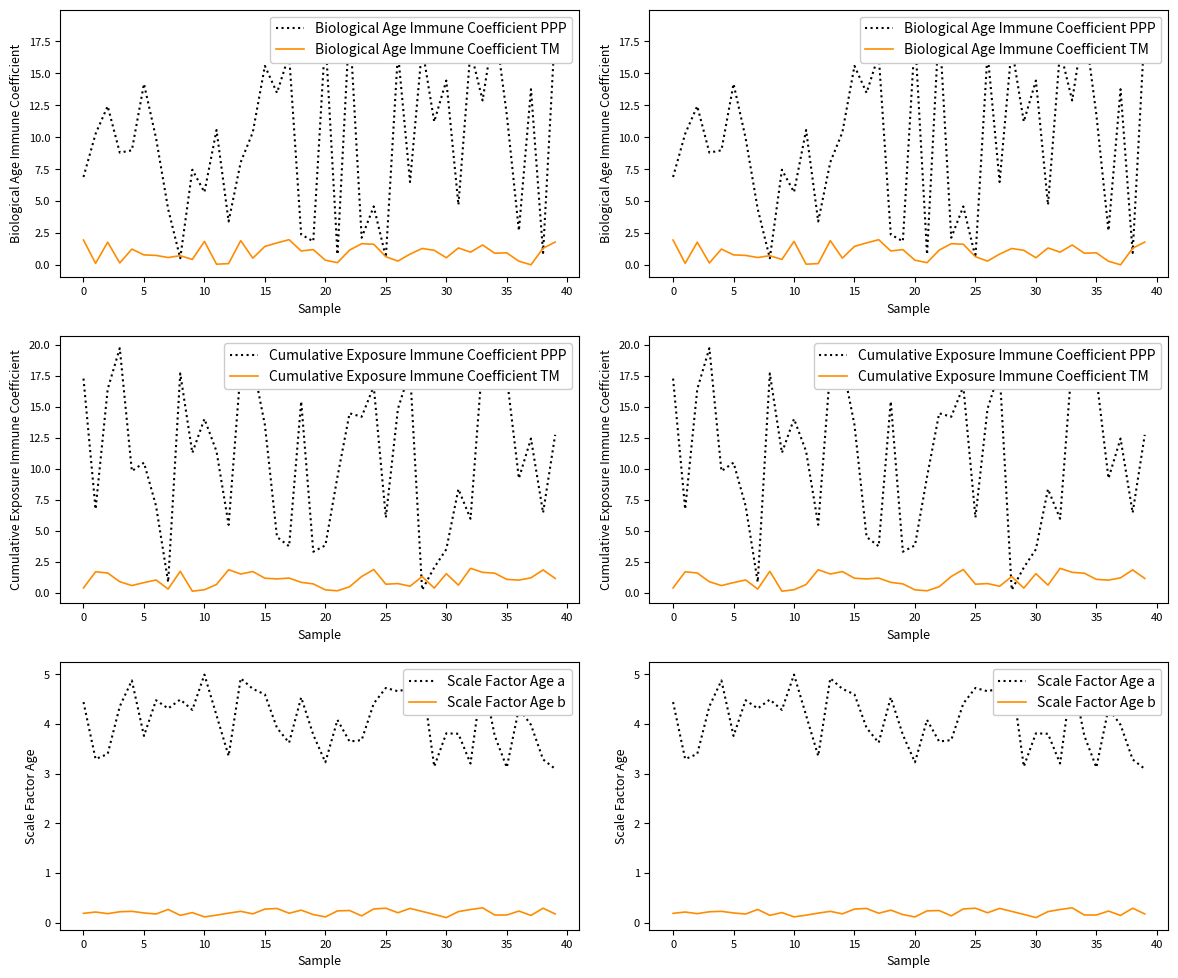

Rank the series at 22 from highest to lowest value.

Biological Age Immune Coefficient PPP, Cumulative Exposure Immune Coefficient PPP, Scale Factor Age a, Biological Age Immune Coefficient TM, Cumulative Exposure Immune Coefficient TM, Scale Factor Age b